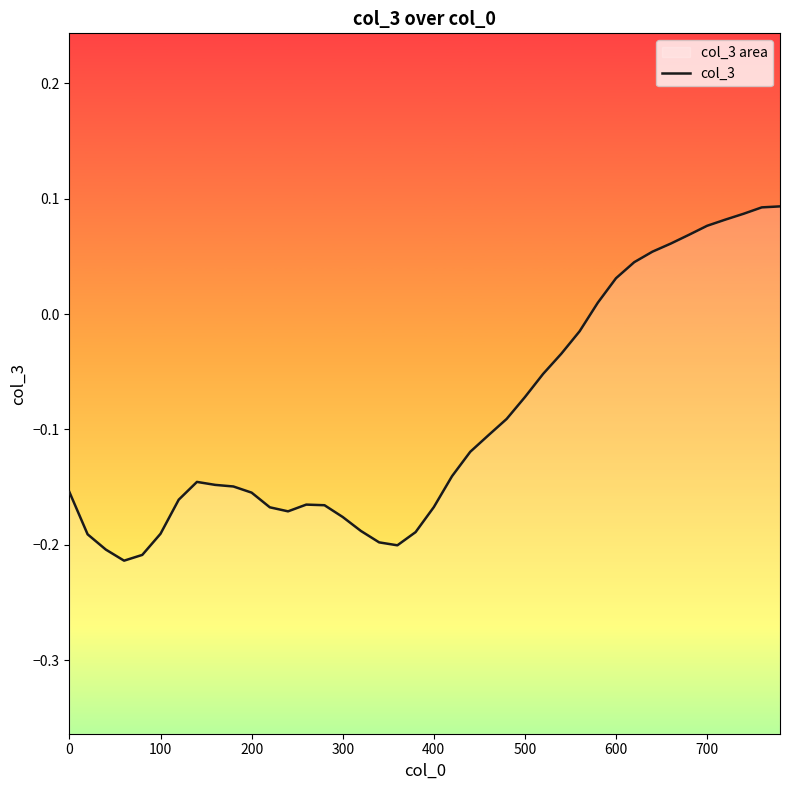

Count the number of data series in this chart.

1